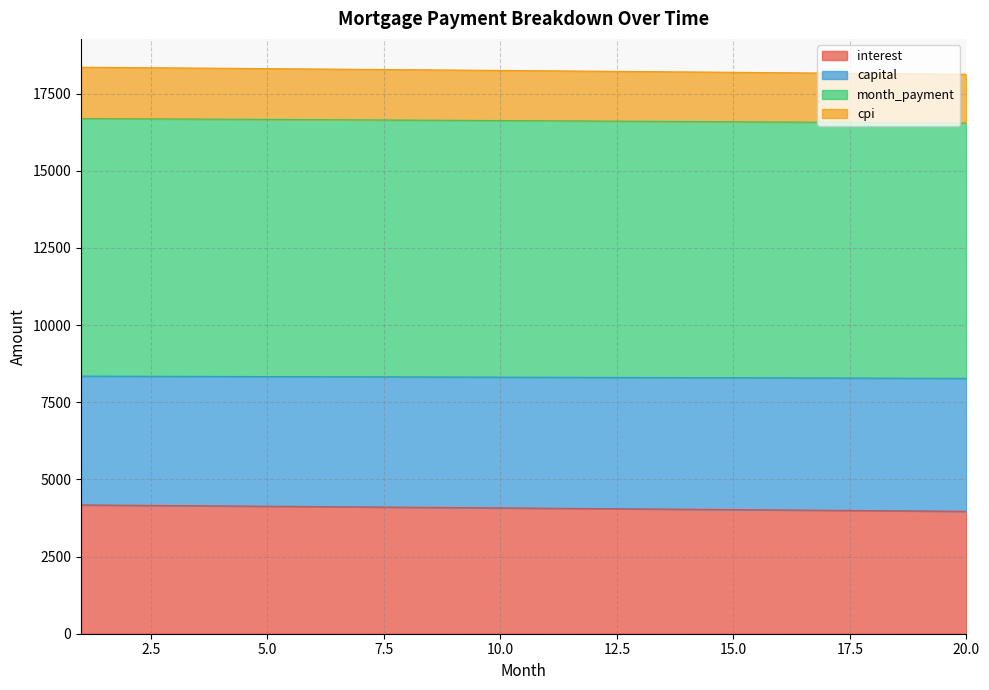

Does the chart have visible grid lines?

Yes